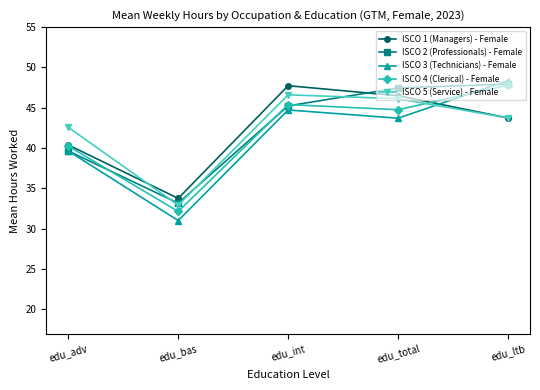

Which series has the widest spread of values?

ISCO 3 (Technicians) - Female